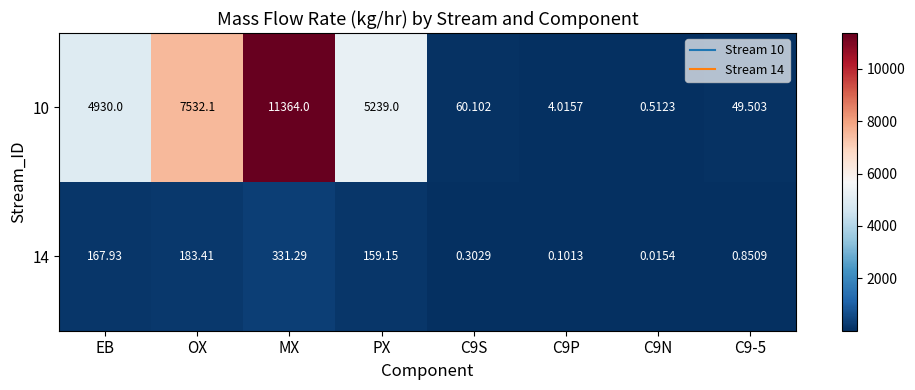

At which label does 10 reach its peak?

MX